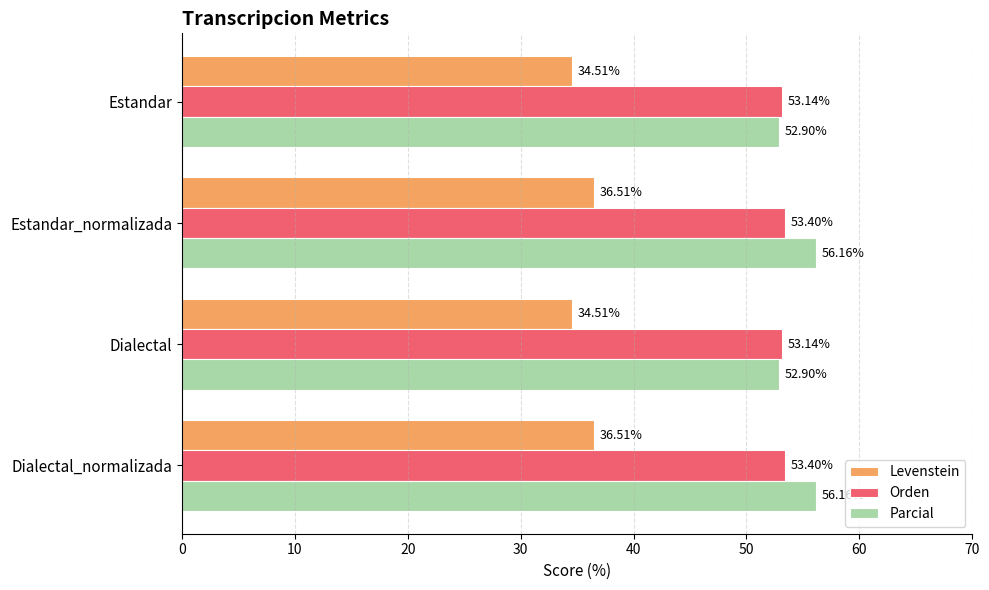

List the series in order of their peak value, highest first.

Parcial, Orden, Levenstein